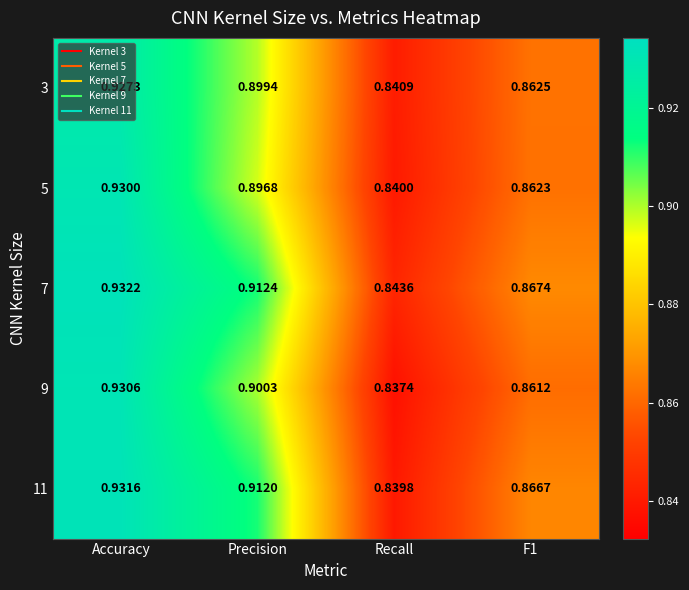

Where is 7 nearest to the value 0?

Recall